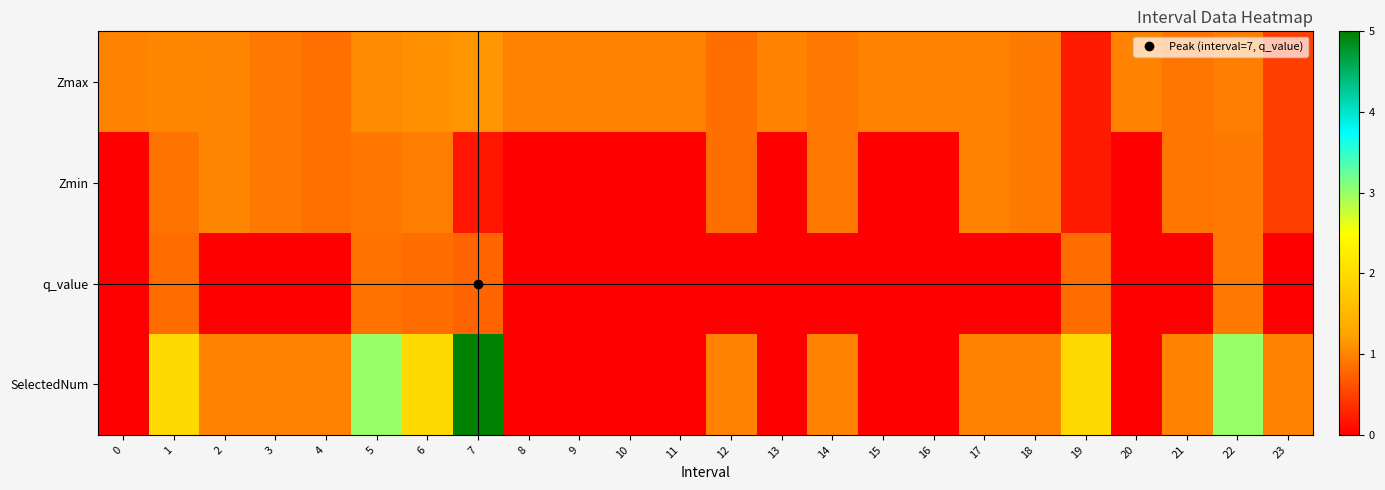

Reading left to right, transcribe all the data shown in this chart.

Zmax: 0=1.0	1=1.0	2=1.0	3=0.9	4=0.9	5=1.1	6=1.1	7=1.1	8=1.0	9=1.0	10=1.0	11=1.0	12=0.8	13=1.0	14=0.9	15=1.0	16=1.0	17=1.0	18=0.9	19=0.2	20=1.0	21=0.9	22=1.0	23=0.5
Zmin: 0=0.0	1=0.9	2=1.0	3=0.9	4=0.9	5=0.9	6=1.0	7=0.2	8=0.0	9=0.0	10=0.0	11=0.0	12=0.8	13=0.0	14=0.9	15=0.0	16=0.0	17=1.0	18=0.9	19=0.2	20=0.0	21=0.9	22=0.9	23=0.5
q_value: 0=0.0	1=0.8	2=0.0	3=0.0	4=0.0	5=0.9	6=0.8	7=0.8	8=0.0	9=0.0	10=0.0	11=0.0	12=0.0	13=0.0	14=0.0	15=0.0	16=0.0	17=0.0	18=0.0	19=0.8	20=0.0	21=0.0	22=0.9	23=0.0
SelectedNum: 0=0.0	1=2.0	2=1.0	3=1.0	4=1.0	5=3.0	6=2.0	7=5.0	8=0.0	9=0.0	10=0.0	11=0.0	12=1.0	13=0.0	14=1.0	15=0.0	16=0.0	17=1.0	18=1.0	19=2.0	20=0.0	21=1.0	22=3.0	23=1.0